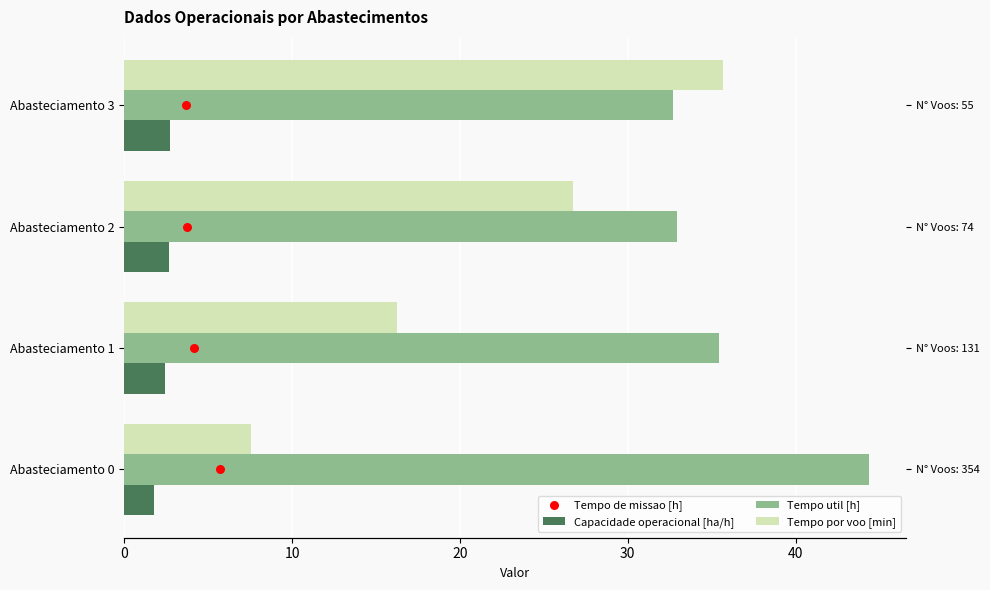

Which series has the largest total across all categories?

Tempo util [h]